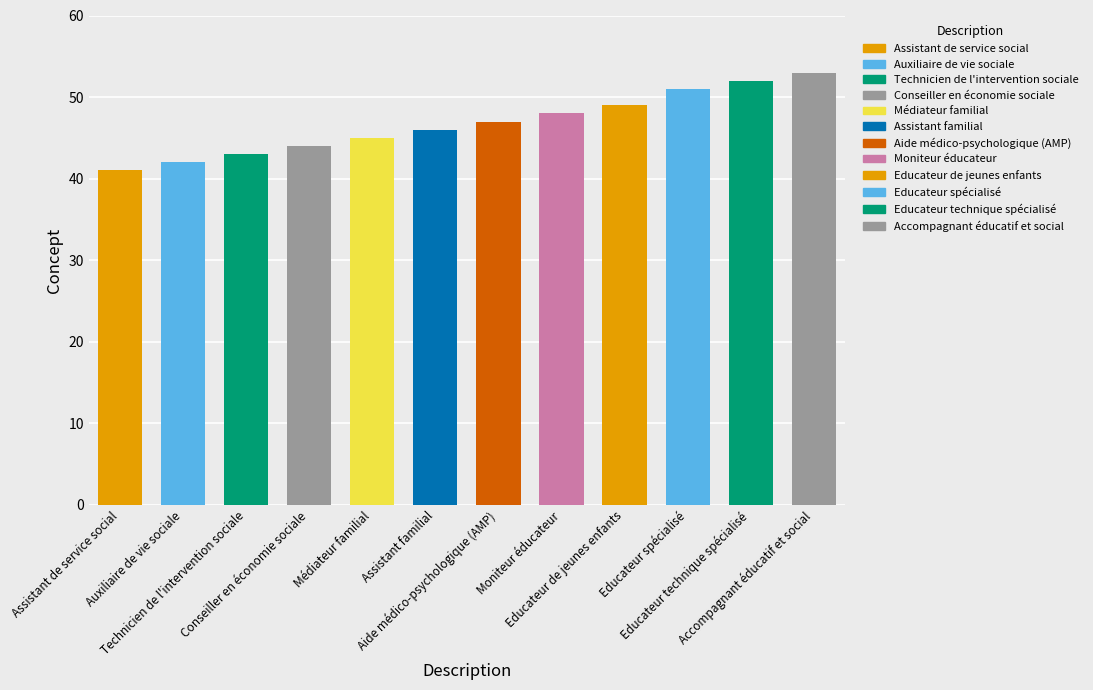

Which label corresponds to the smallest value in the chart?

Assistant de service social